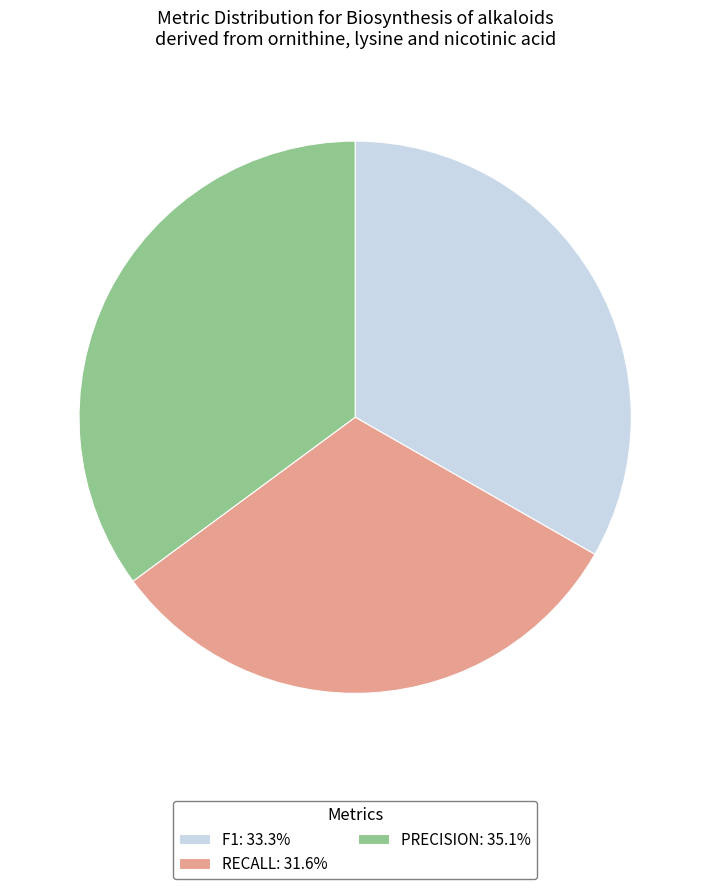

Is there any slice that represents more than half of the pie?

No